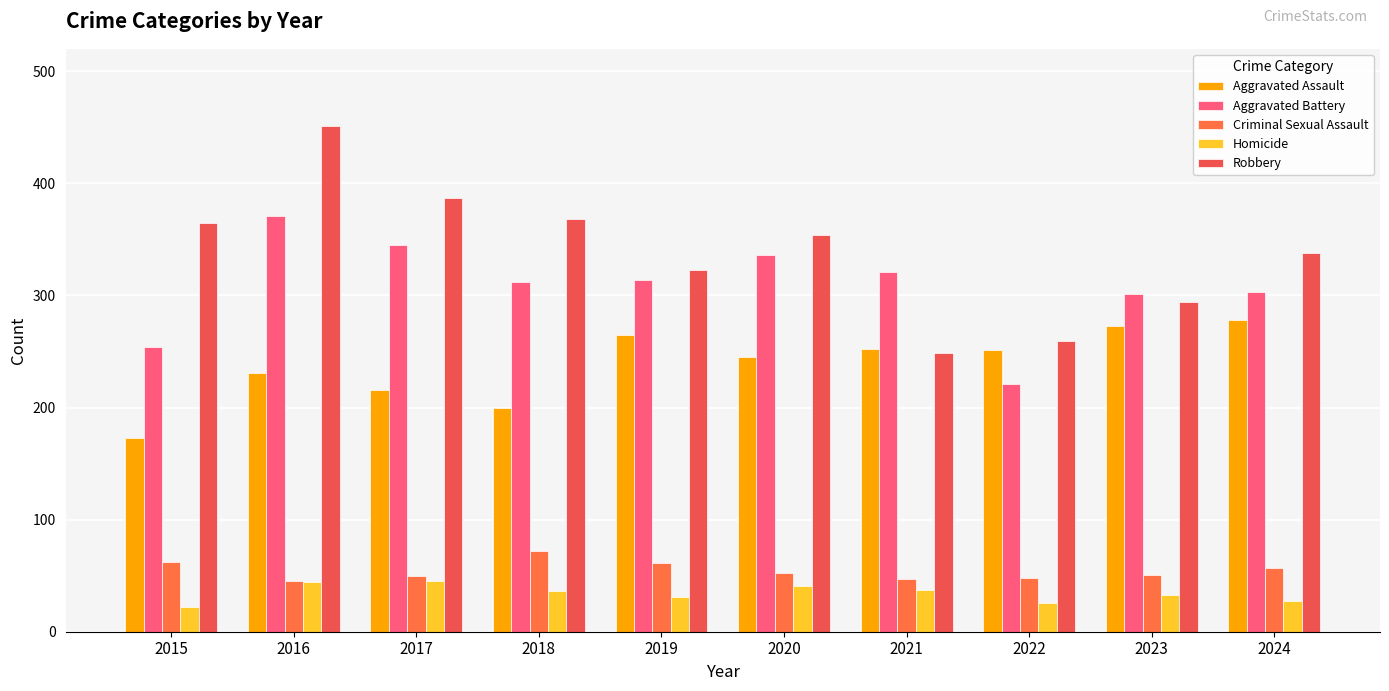

What is the total value across all series at 2017?

1043